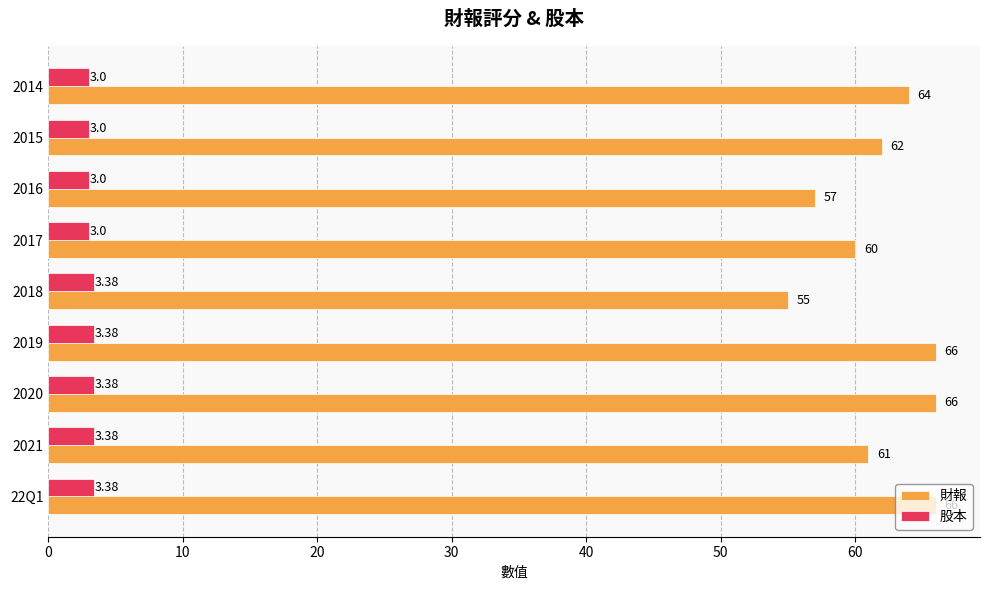

At how many categories does at least one series exceed 15?

9